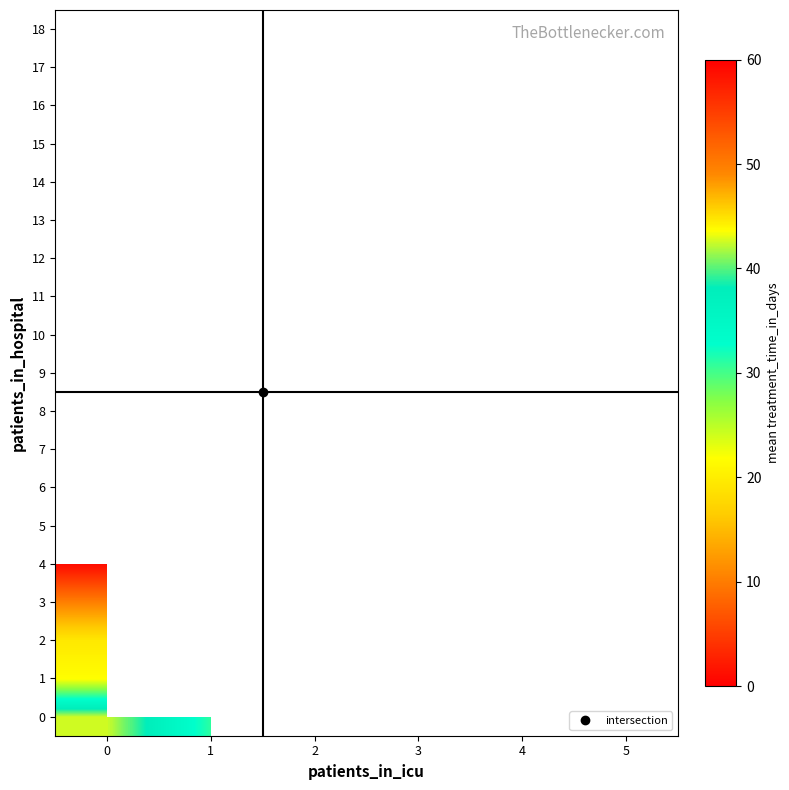

The value of 0 at 1 is 15.7. True or false?

False